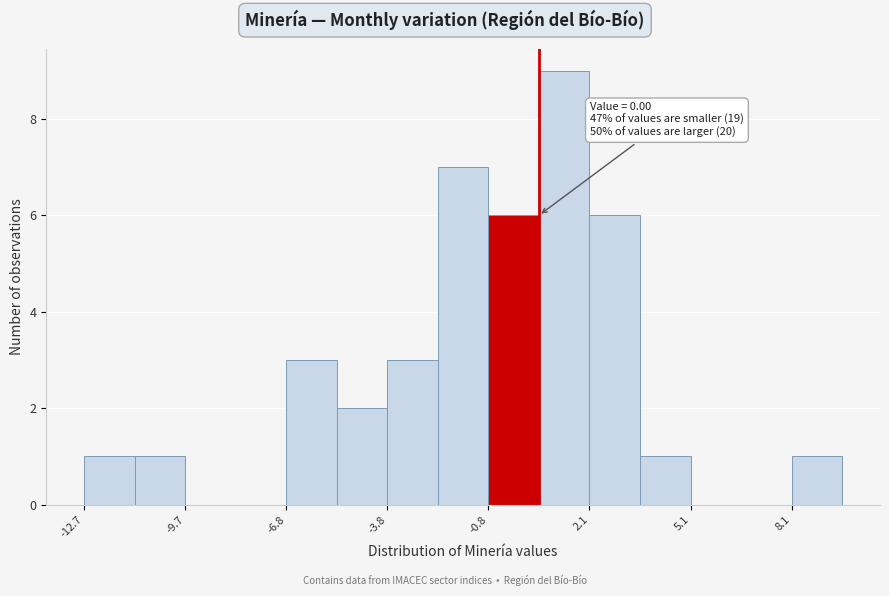

Around what value on the x-axis is the tallest bar? Give the approximate position of its centre, as read against the axis.

1.5